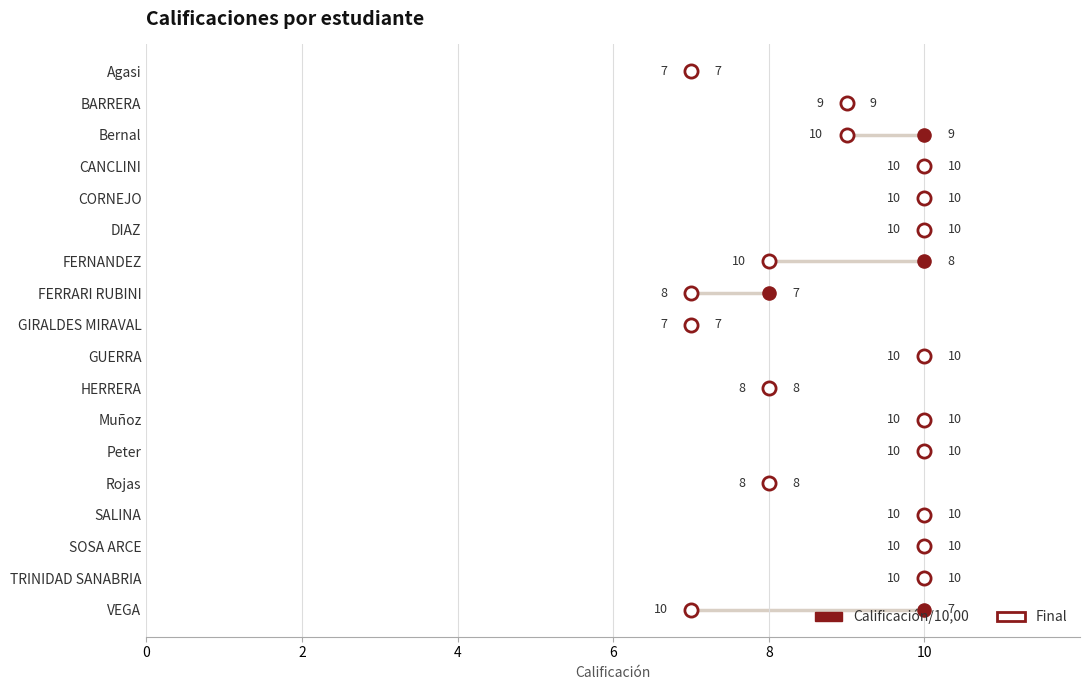

What are all the series names shown in the legend?

Calificación/10,00, Final